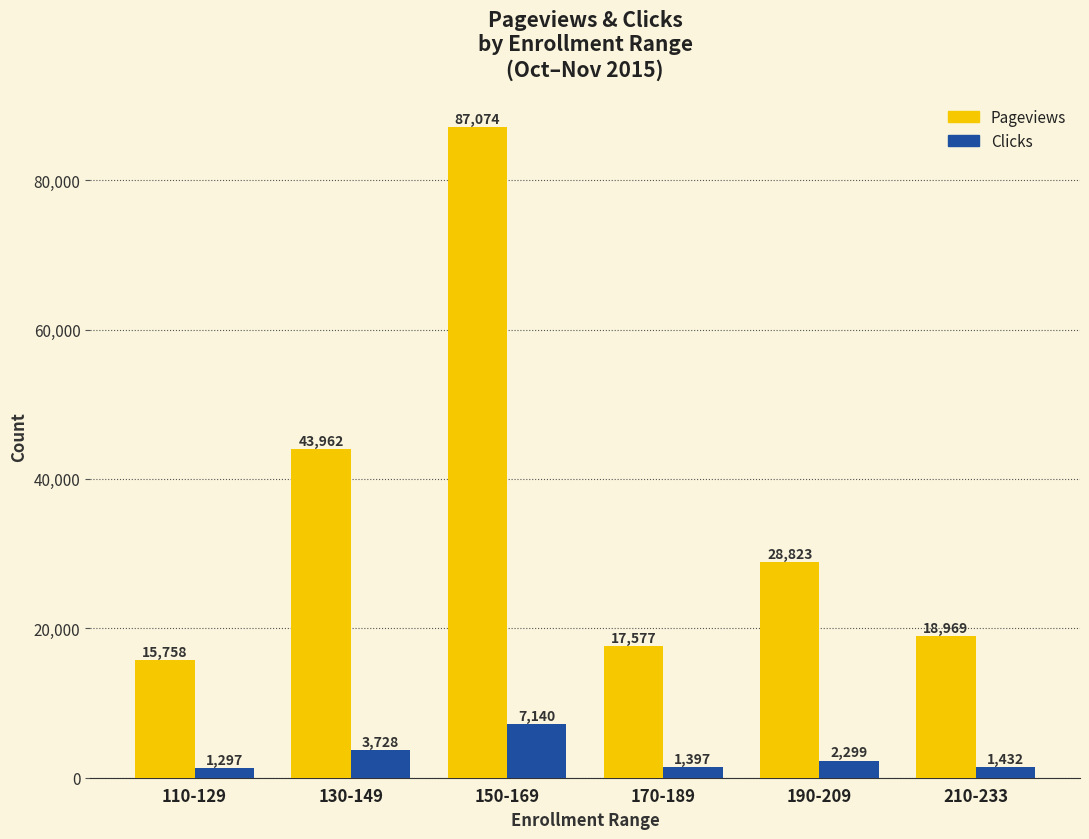

At how many categories does at least one series exceed 52928?

1